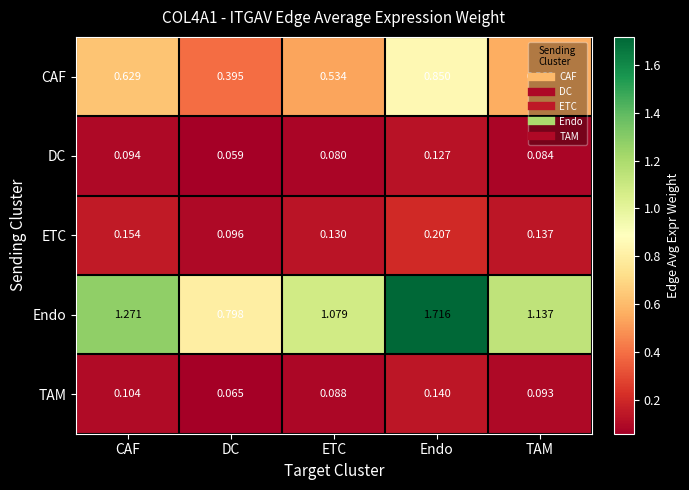

At CAF, list the series in order from largest to smallest.

Endo, CAF, ETC, TAM, DC